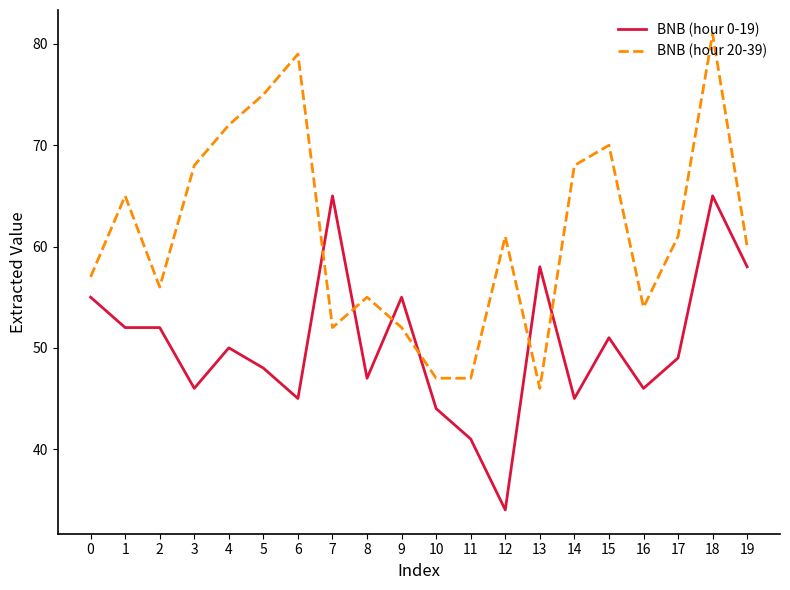

What are all the series names shown in the legend?

BNB (hour 0-19), BNB (hour 20-39)